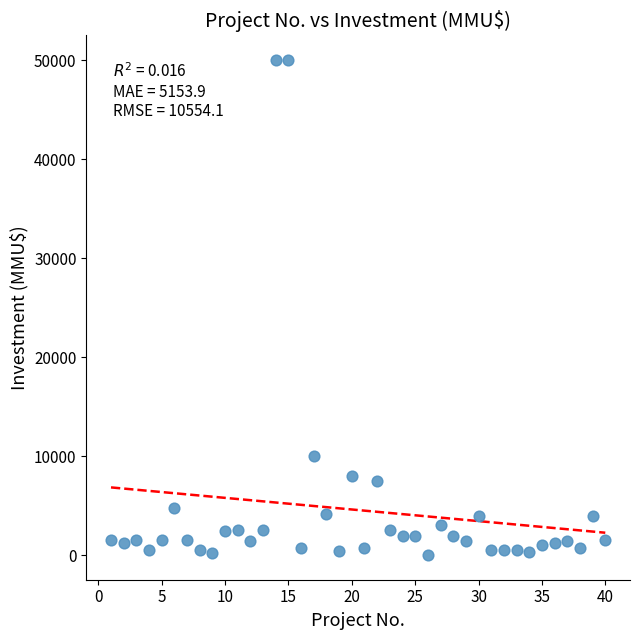

What is the range of Y values (max minus min)?

49962